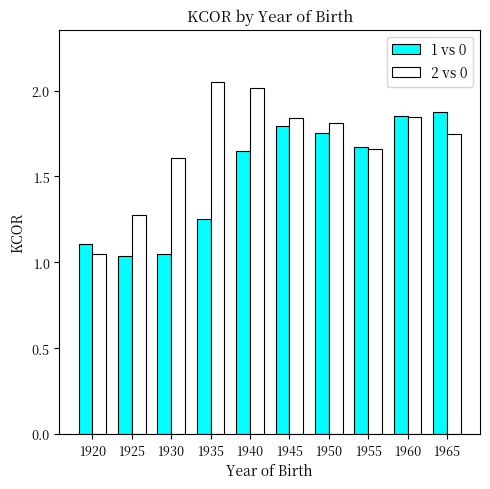

The value of 2 vs 0 at 1935 is 2.7. True or false?

False